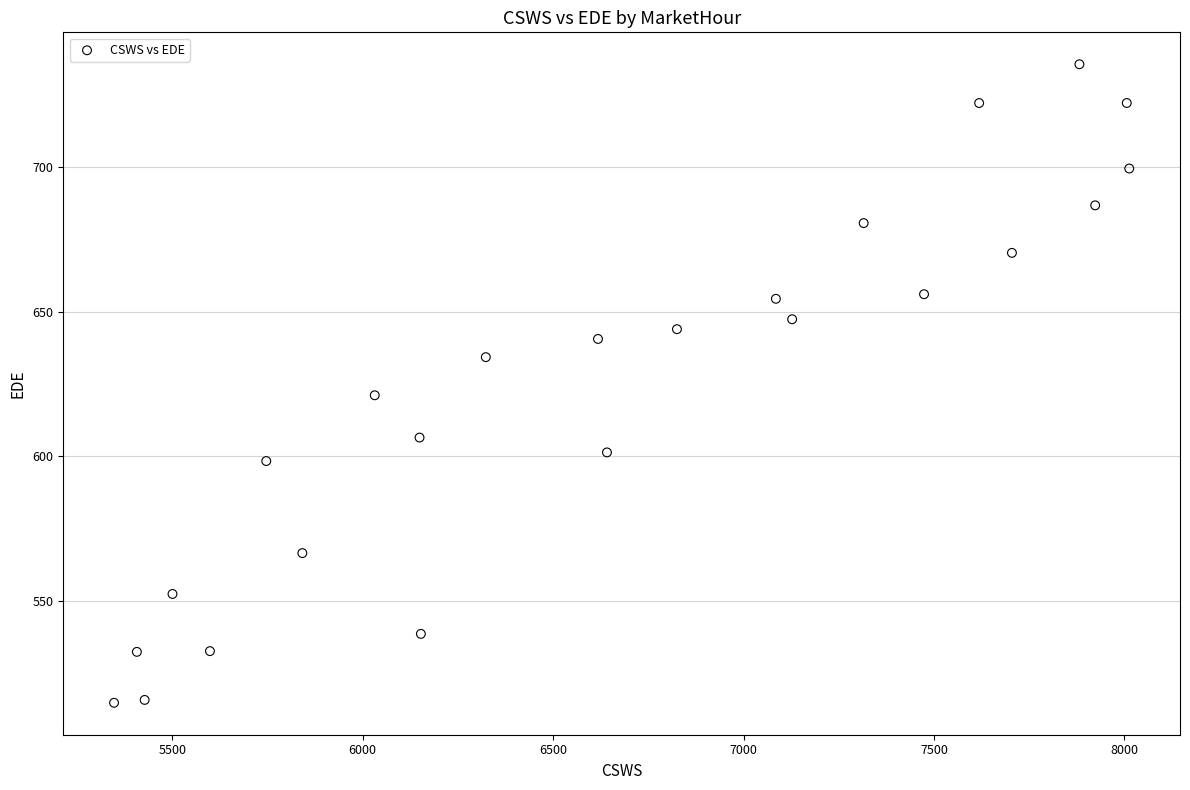

What Y value in the scatter plot is closest to 625?

621.1